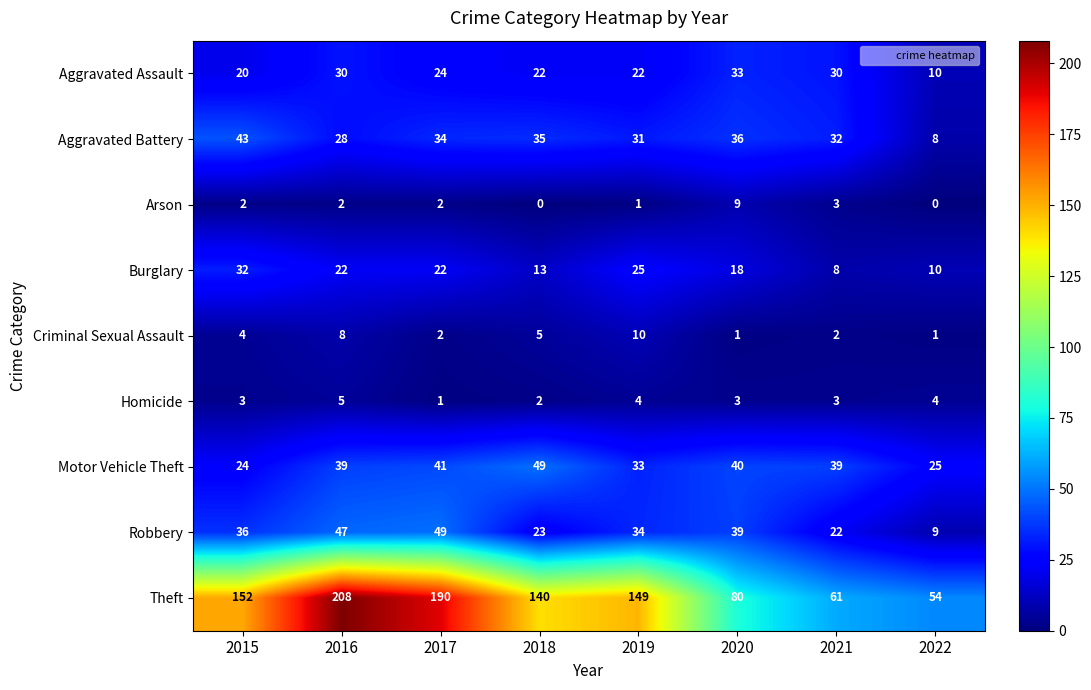

Is it true that Theft equals 31 at 2021?

False